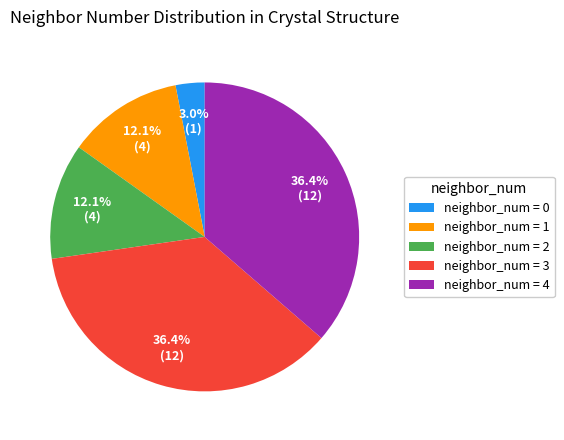

Do neighbor_num = 4 and neighbor_num = 0 together represent more than half of the pie?

No